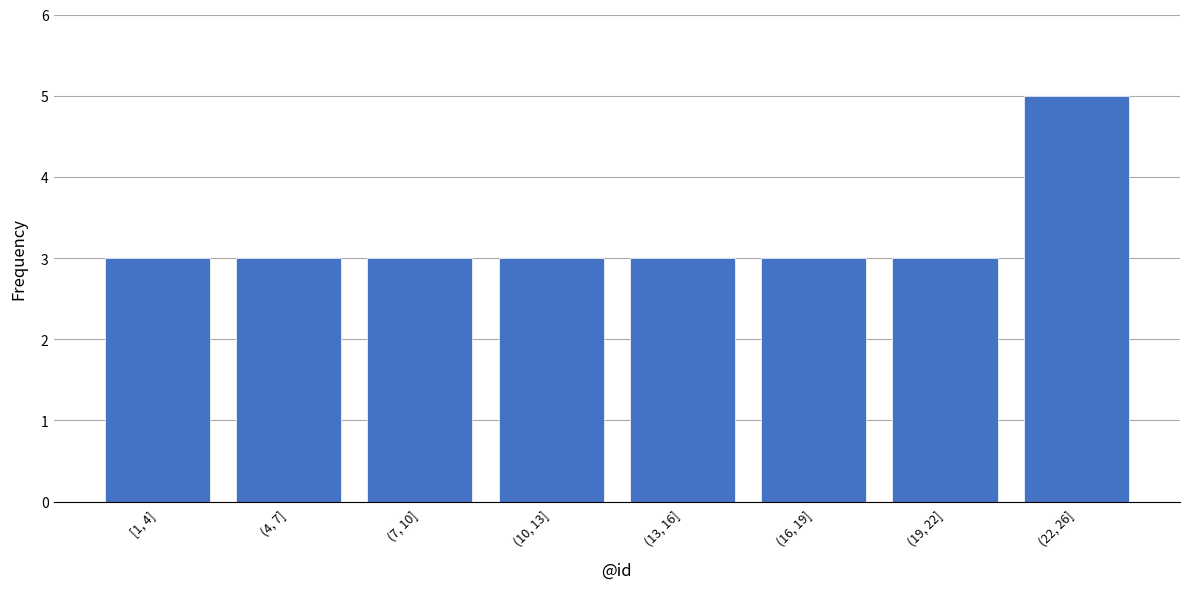

Reading left to right, transcribe all the data shown in this chart.

[1, 4]=3	(4, 7]=3	(7, 10]=3	(10, 13]=3	(13, 16]=3	(16, 19]=3	(19, 22]=3	(22, 26]=5